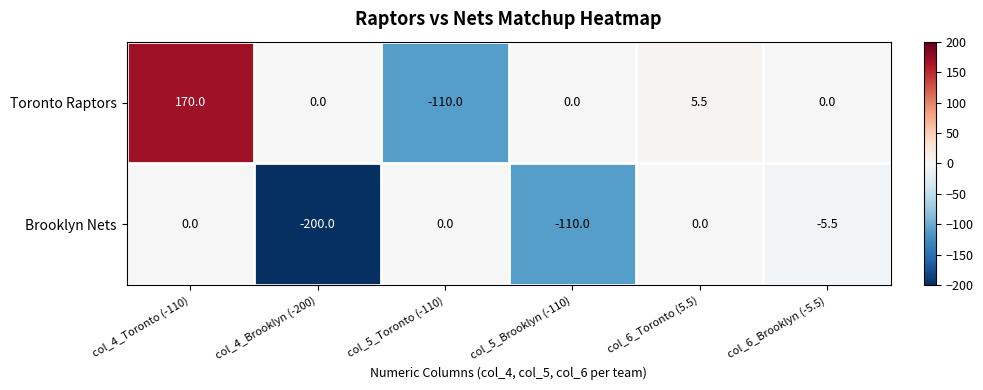

Rank the series by their average value, from lowest to highest.

Brooklyn Nets, Toronto Raptors